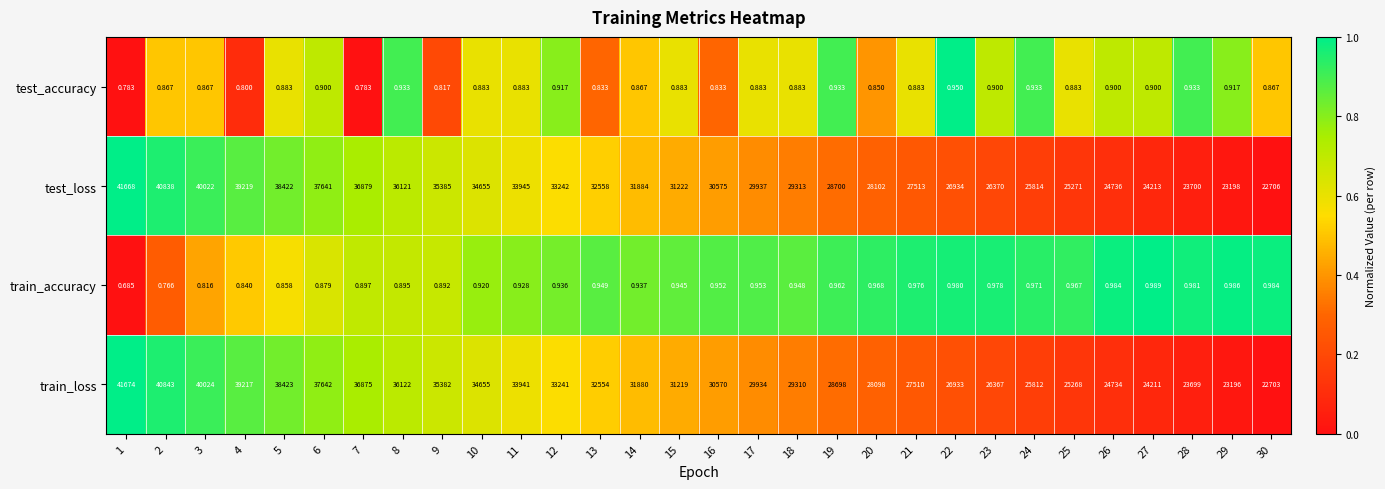

Rank the series by their maximum value, from highest to lowest.

train_loss, test_loss, train_accuracy, test_accuracy